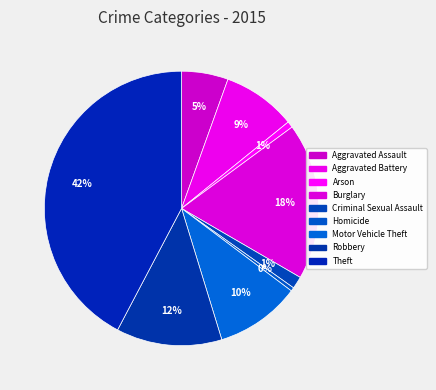

Is the sum of Theft and Burglary greater than half?

Yes